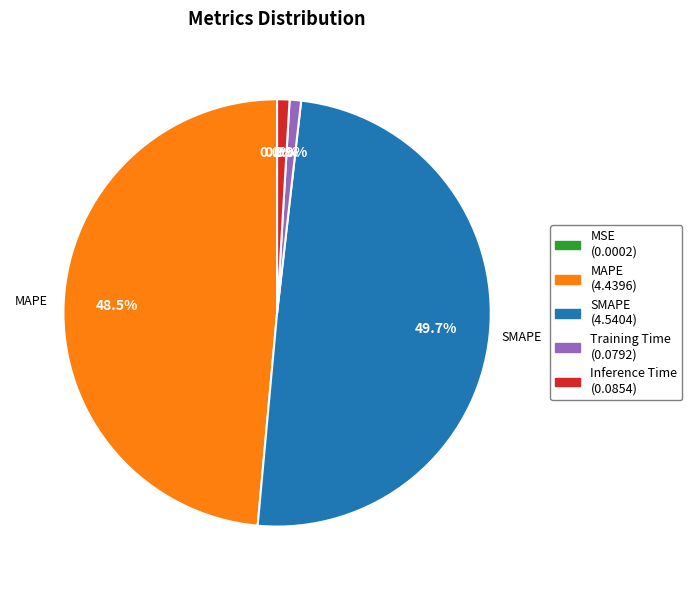

To the nearest percent, what percentage of the pie is Inference Time?

1%